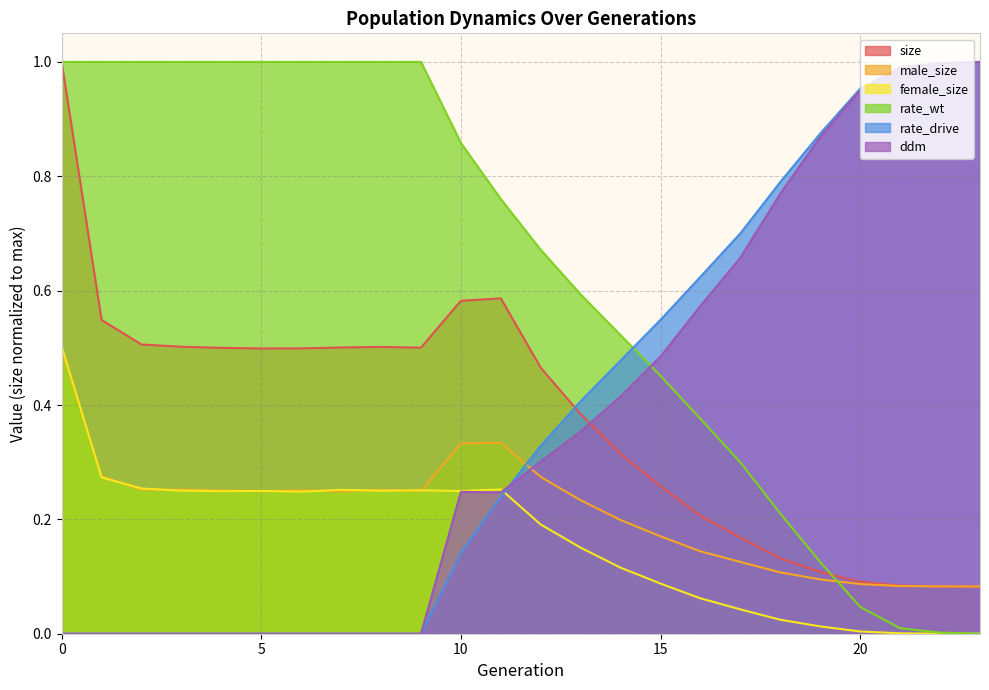

What is the spread (max minus min) of values at 2?

1.0